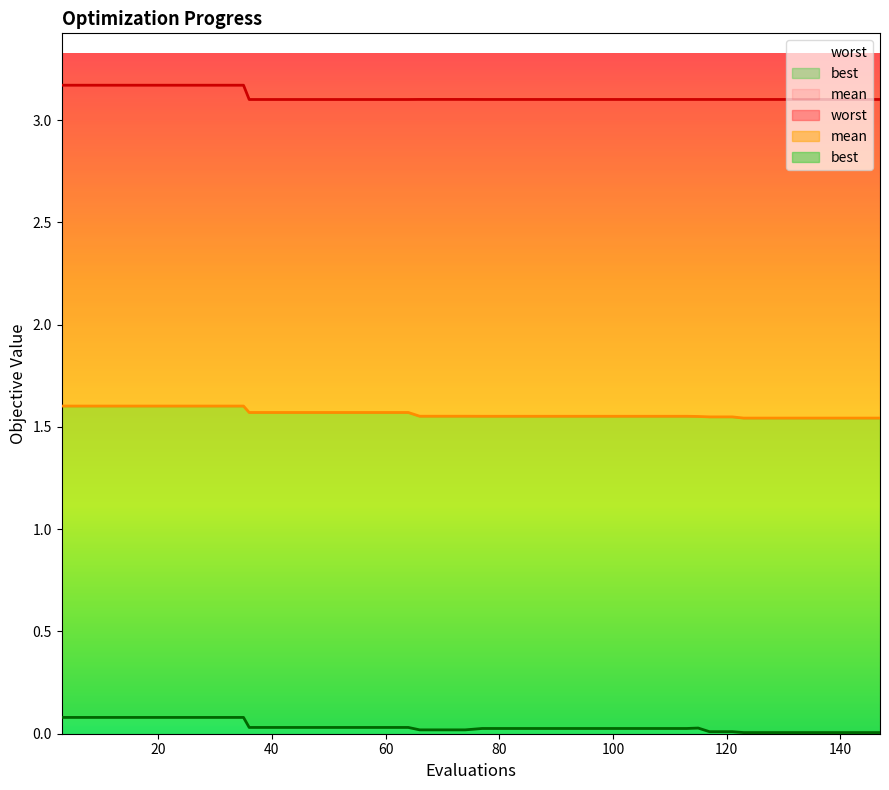

What is the value of the best point at the 7th from the left?

0.1